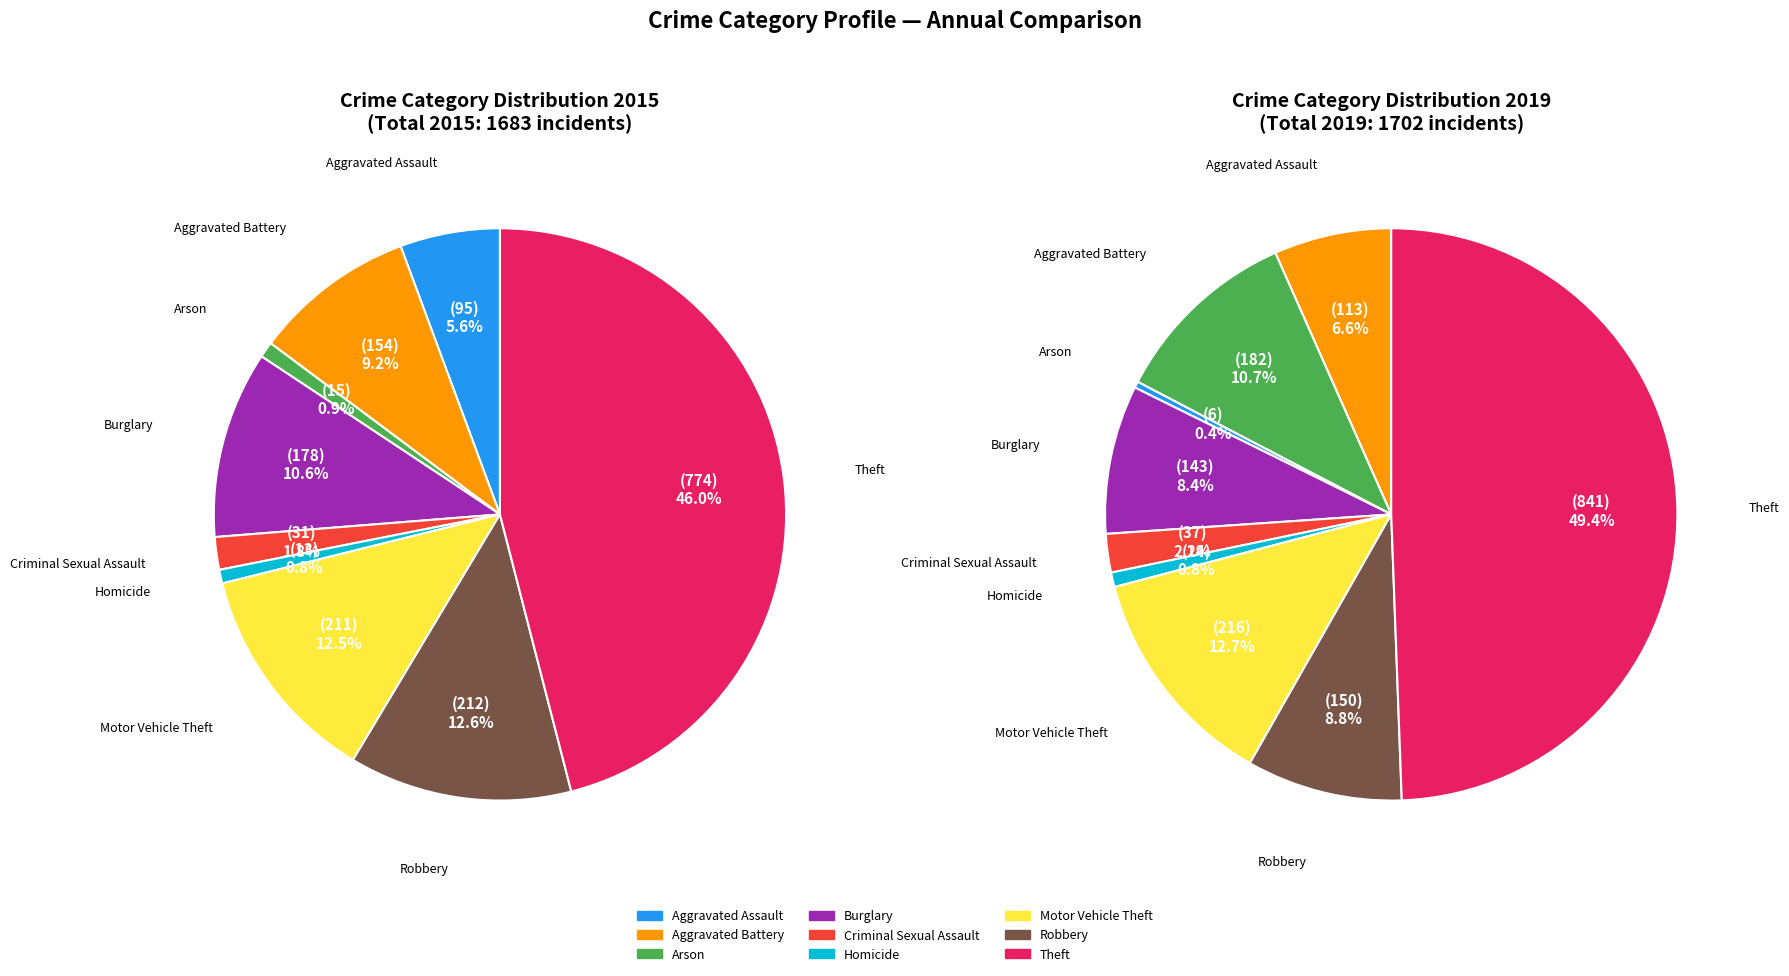

To the nearest percent, what percentage of the pie is Robbery?

9%